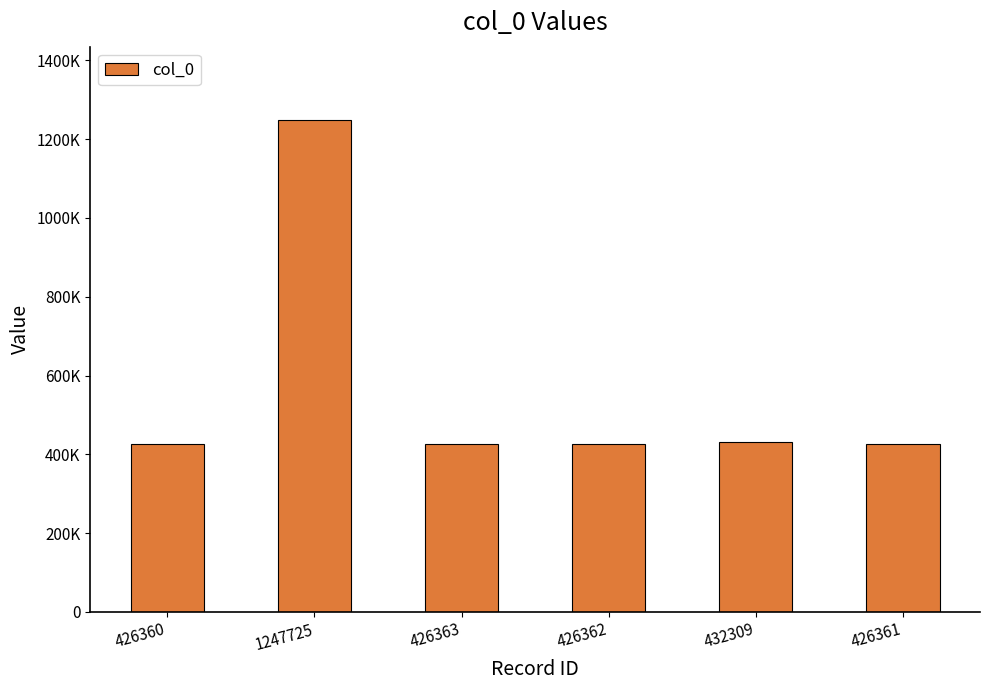

Does the chart contain any negative values?

No